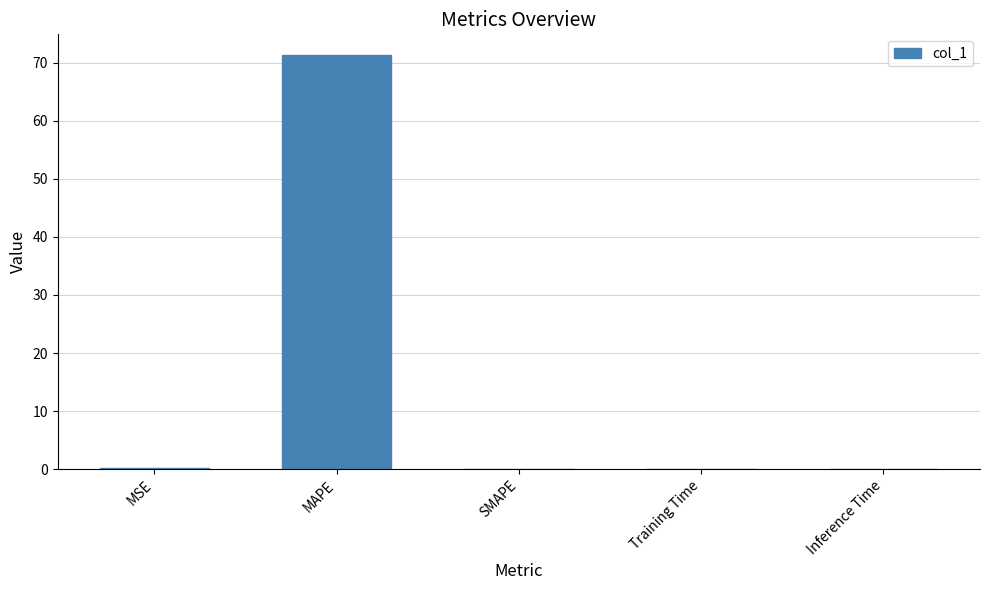

How many series are shown in this chart?

1